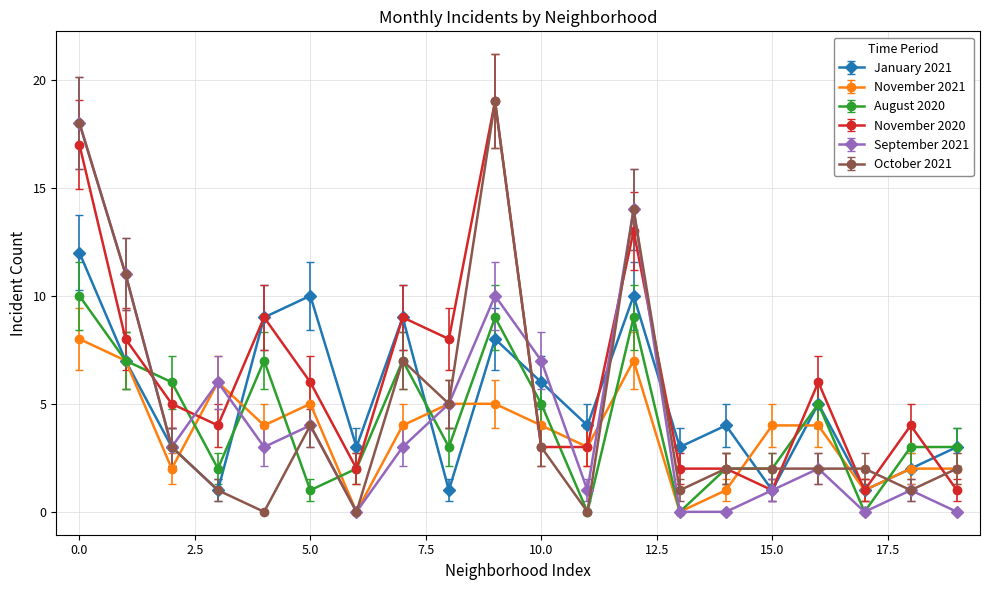

True or false: October 2021 and August 2020 intersect in this chart.

True